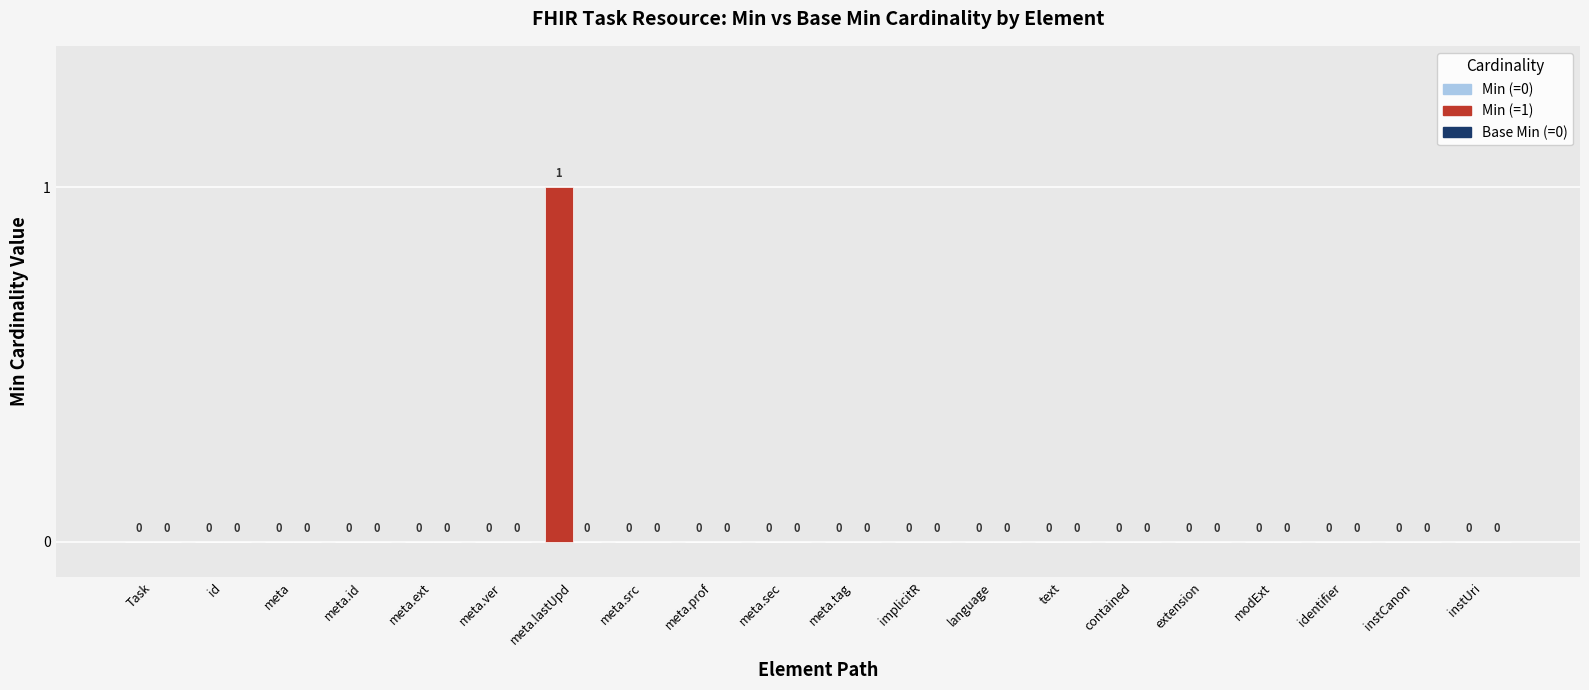

How many values are between 0 and 1?

20